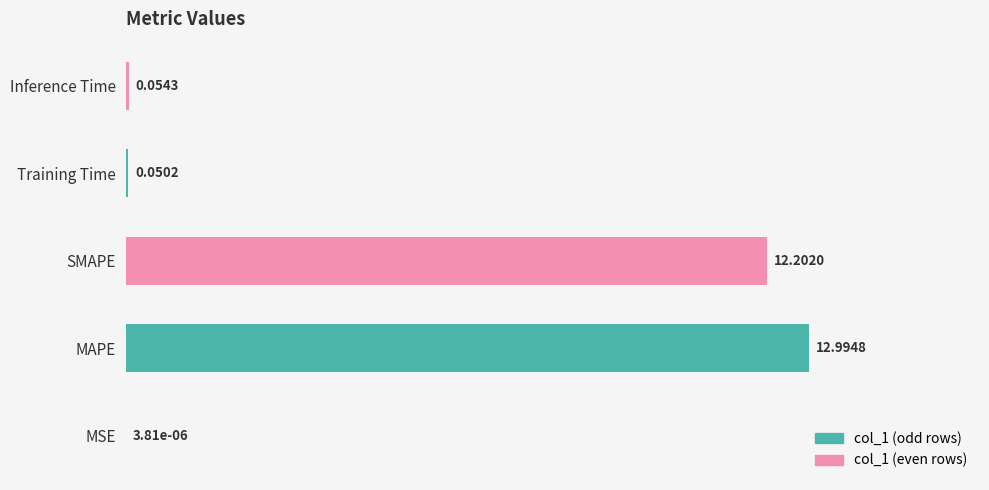

Between MAPE and SMAPE, which is larger?

MAPE